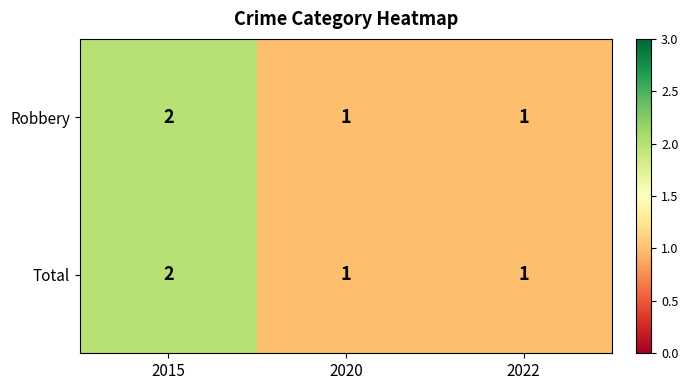

The value of Total at 2020 is 2. True or false?

False